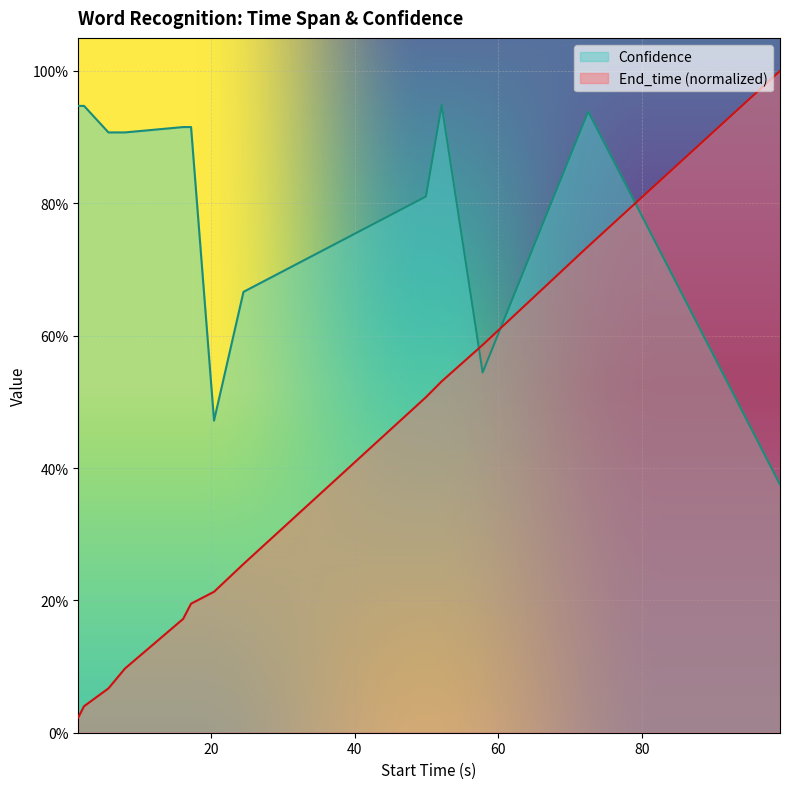

What are all the series names shown in the legend?

Confidence, End_time (normalized)